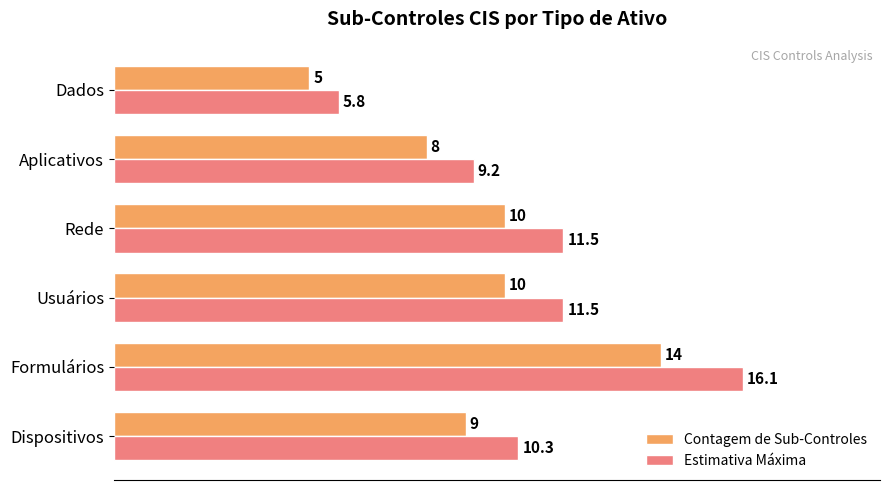

What is the sum of the Contagem de Sub-Controles values at Aplicativos and Usuários?

18.0